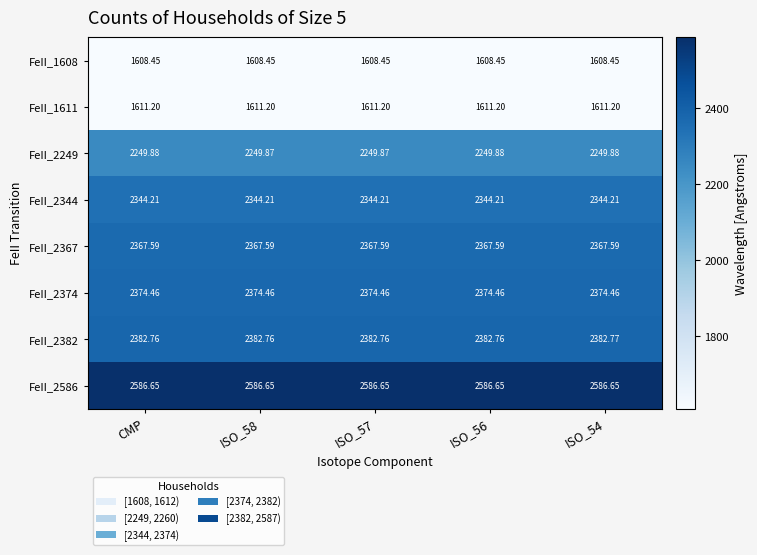

Is the value of FeII_2382 at ISO_54 greater than the value of FeII_2367 at CMP?

Yes